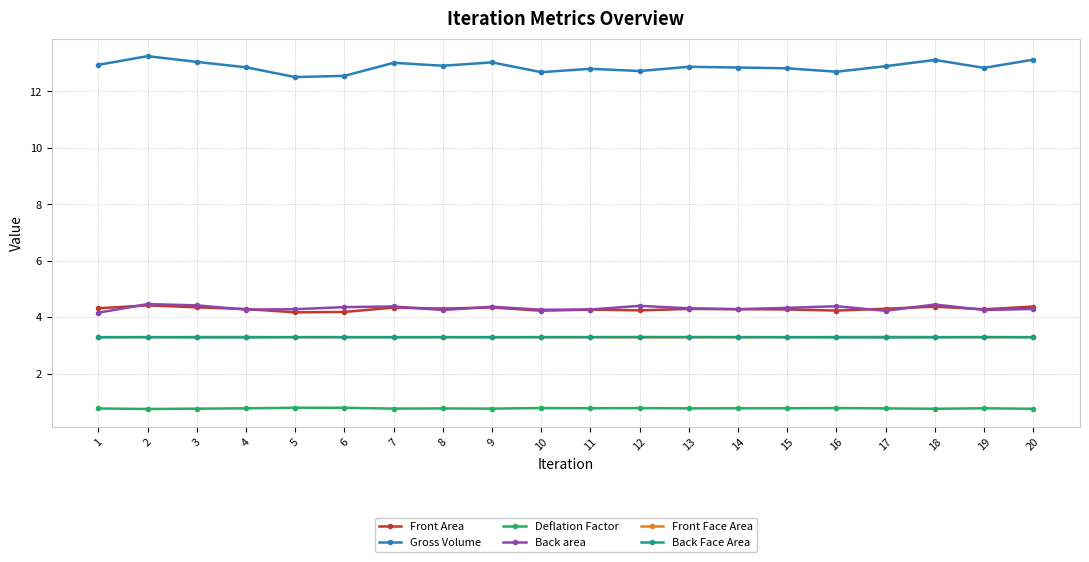

What is the spread (max minus min) of values at 20?

12.4